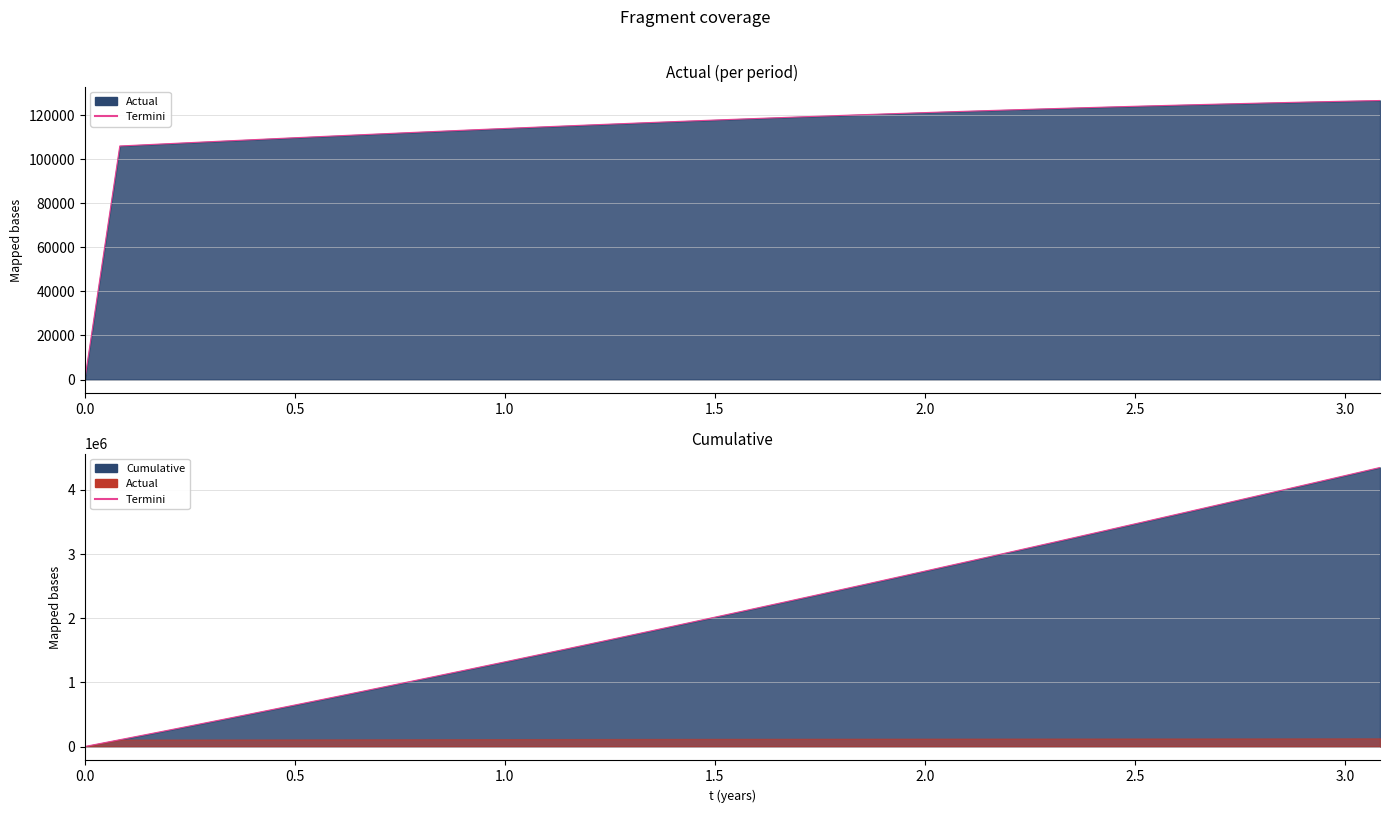

True or false: Actual has a value of 112532.0 at 0.8333333333333334.

True